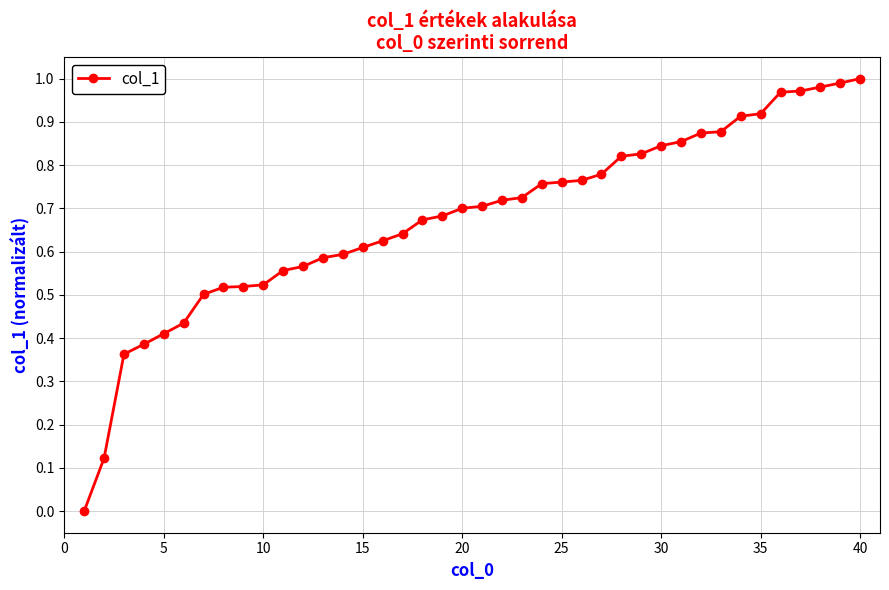

How many values exceed 0?

39